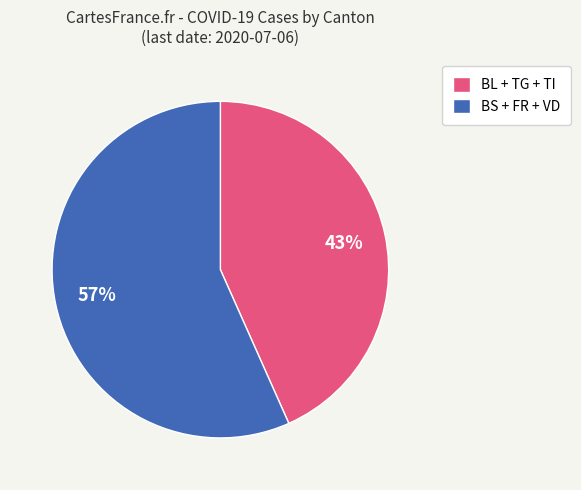

Do BL + TG + TI and BS + FR + VD together represent more than half of the pie?

Yes